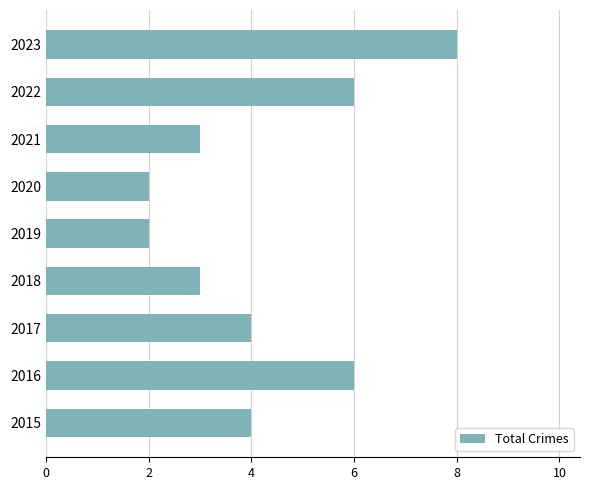

What is the average value?

4